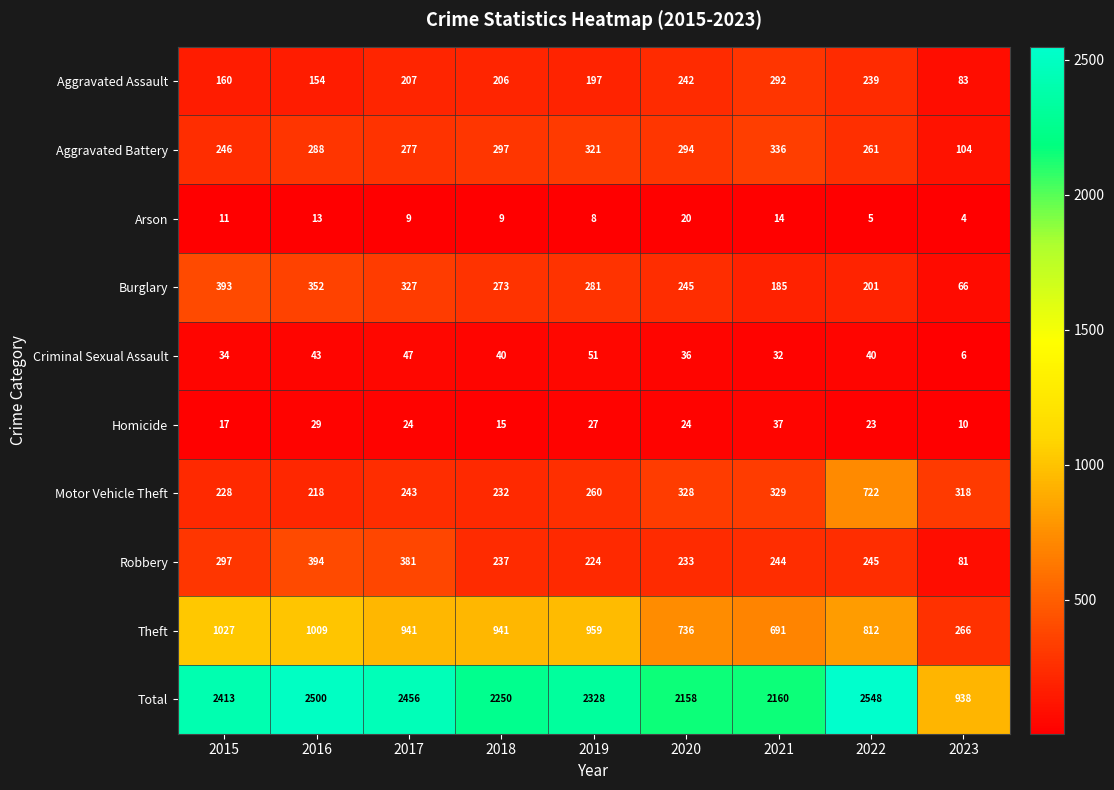

List the series in order of their peak value, highest first.

Total, Theft, Motor Vehicle Theft, Robbery, Burglary, Aggravated Battery, Aggravated Assault, Criminal Sexual Assault, Homicide, Arson